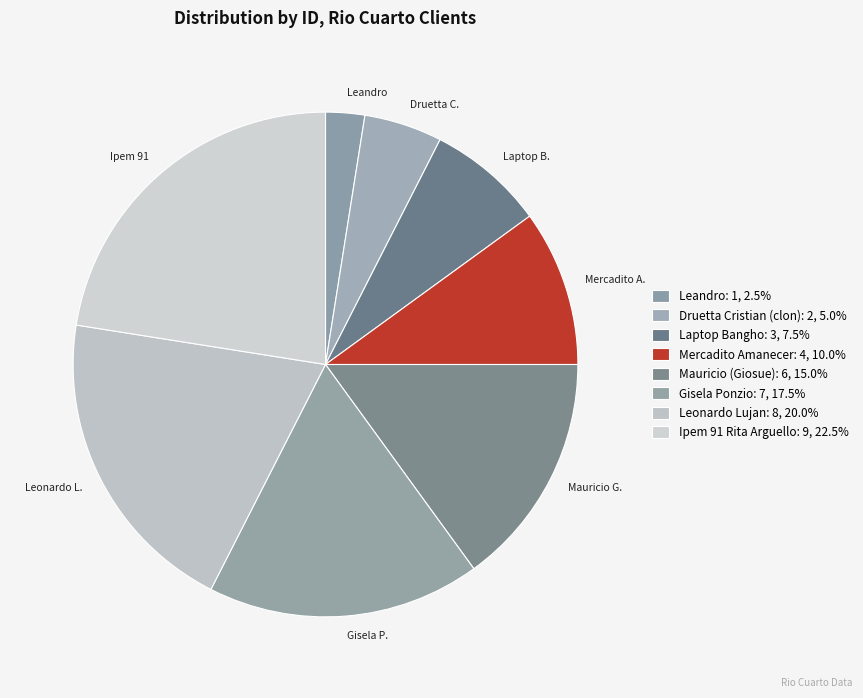

How many slices are in this pie chart?

8